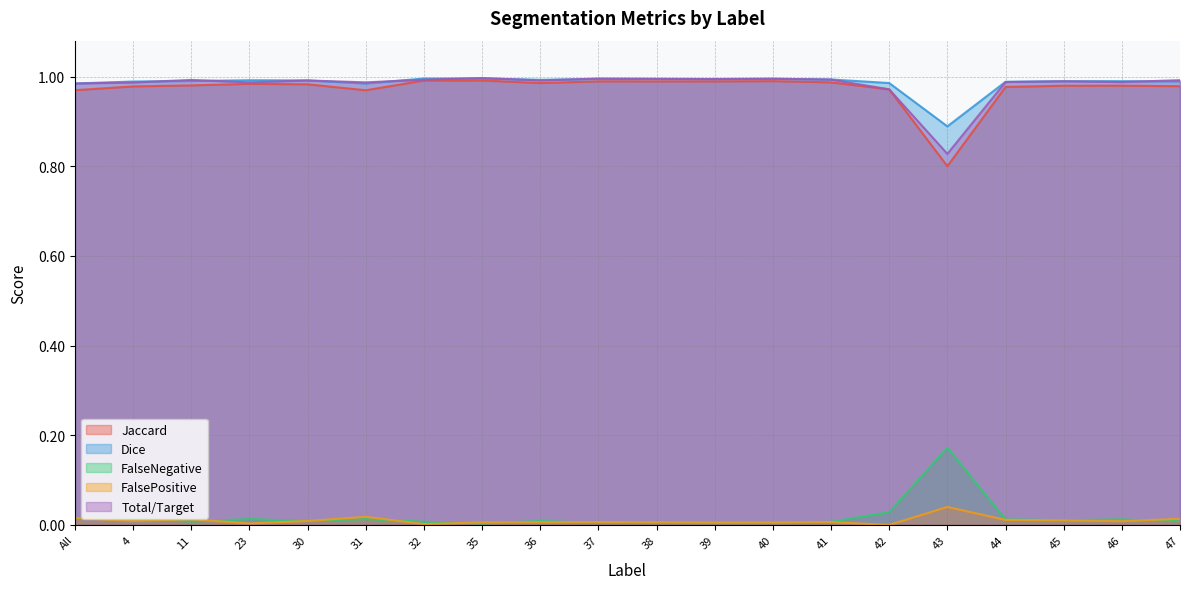

How many interior local peaks does the Total/Target series have?

6